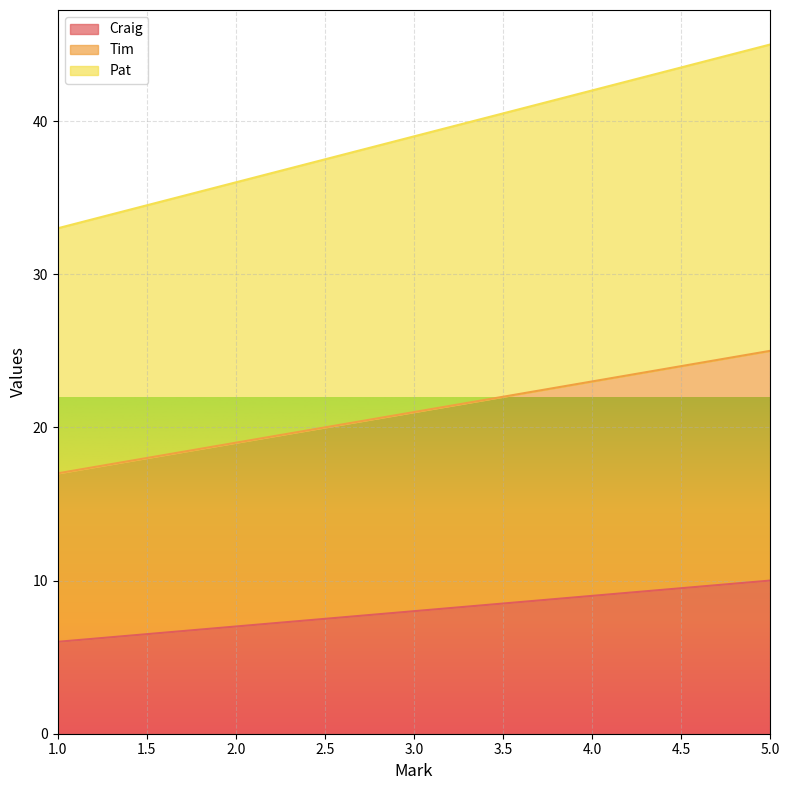

How many lines are shown in the chart?

3